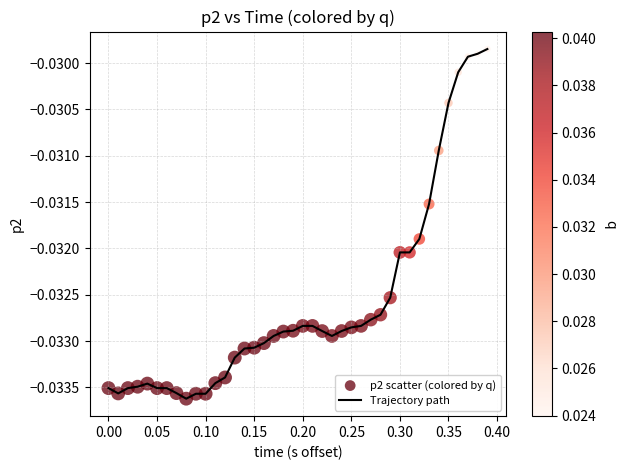

How many lines are shown in the chart?

1